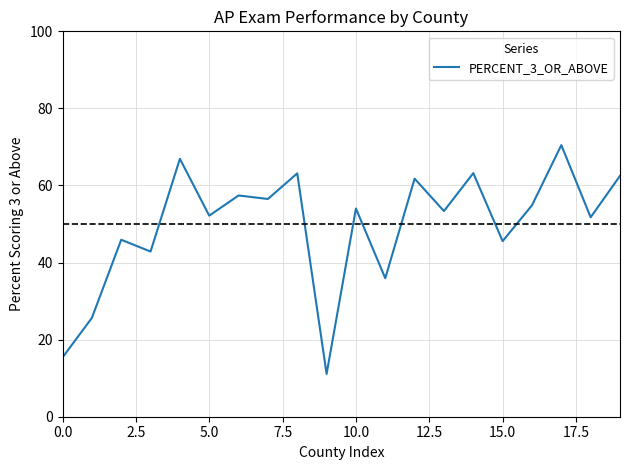

What is the difference between the maximum and minimum values?

59.4